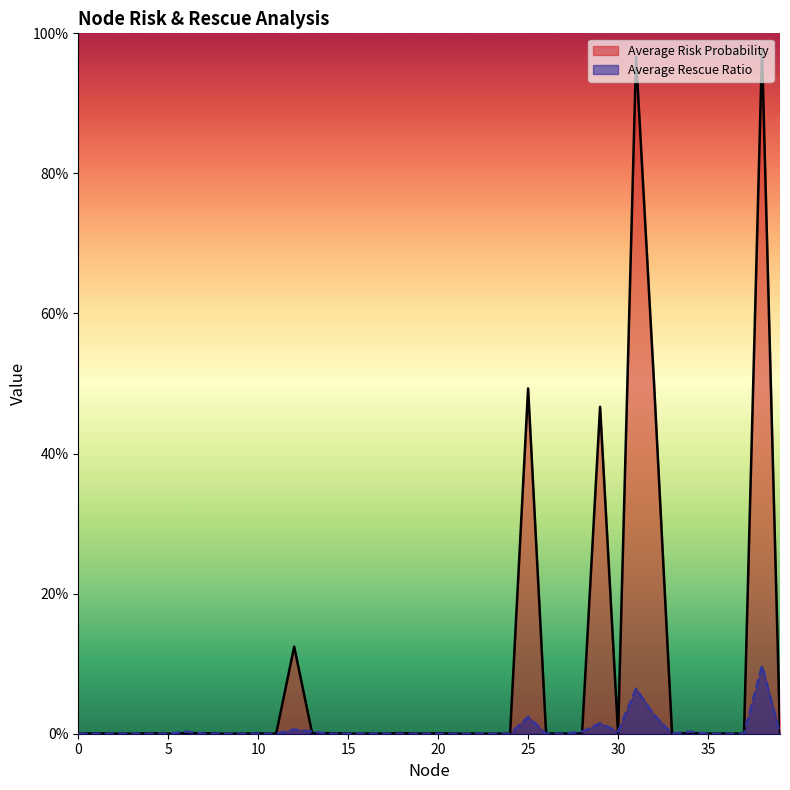

What is the difference between the maximum and minimum values in the Average Risk Probability series?

1.0